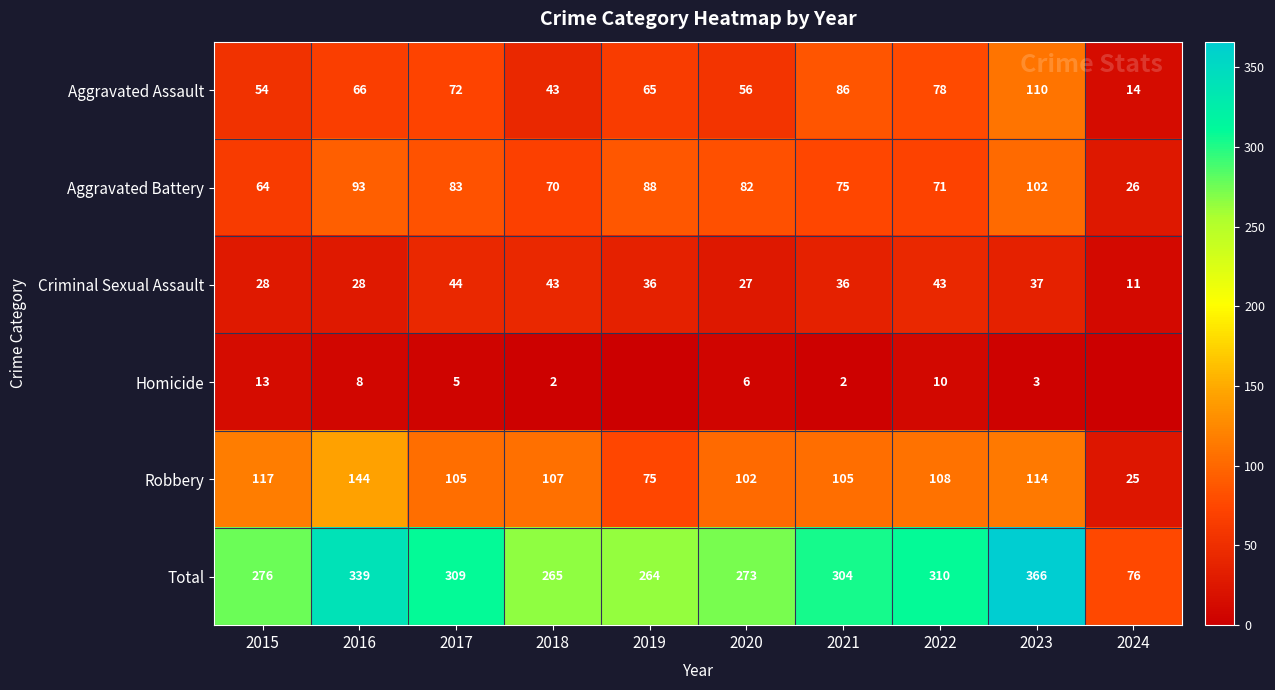

At which category is the sum across all series the highest?

2023